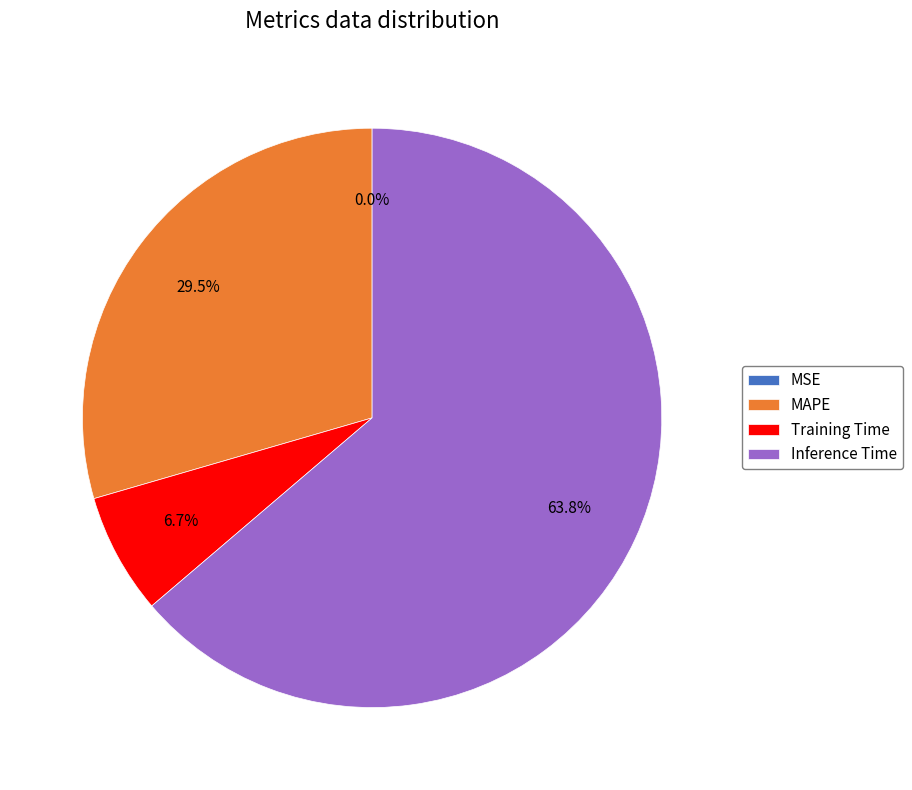

What is the largest slice in the pie chart?

Inference Time